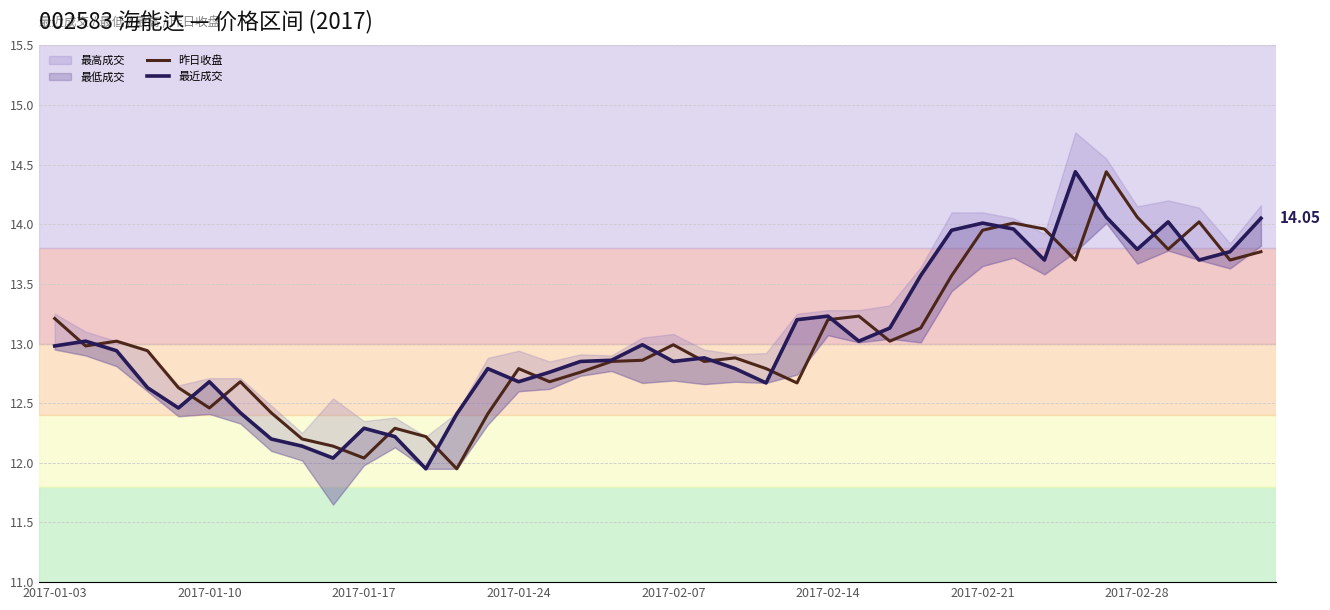

At 39, list the series in order from largest to smallest.

最近成交, 昨日收盘